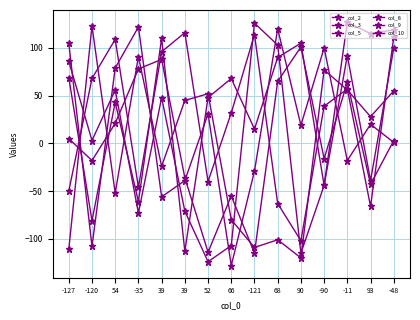

What value does the col_8 series have at -120, to the nearest 10?

120